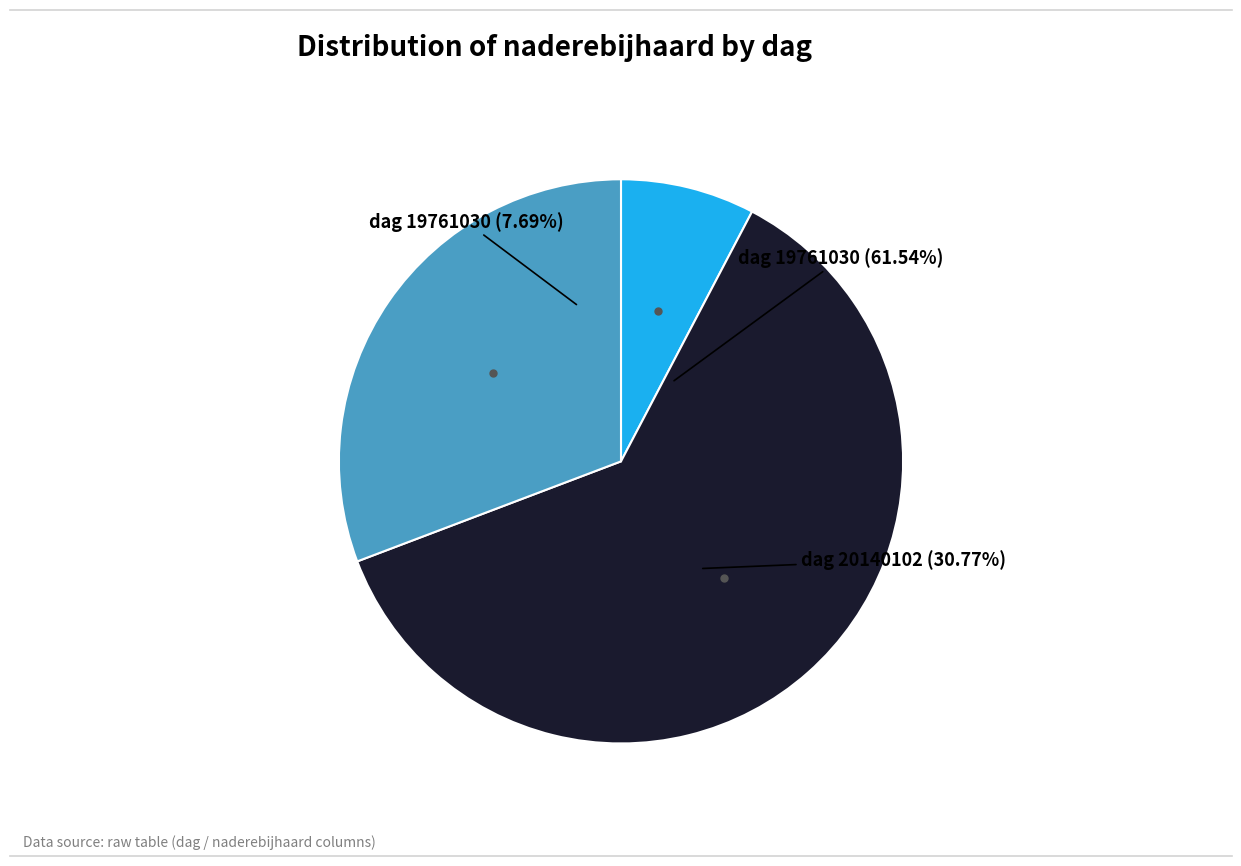

Count the number of slices in the pie.

3